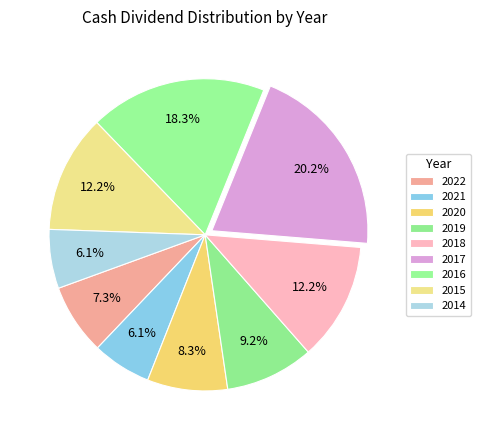

The 2014 slice represents 6% of the pie. True or false?

True